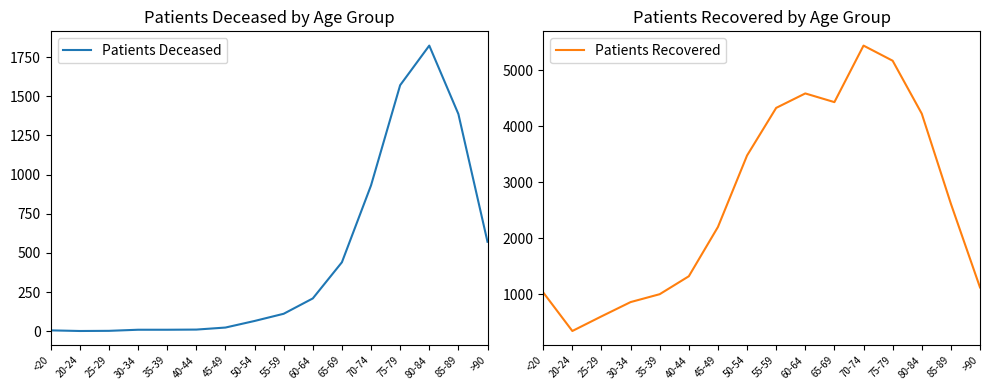

At 40-44, list the series in order from largest to smallest.

Patients Recovered, Patients Deceased